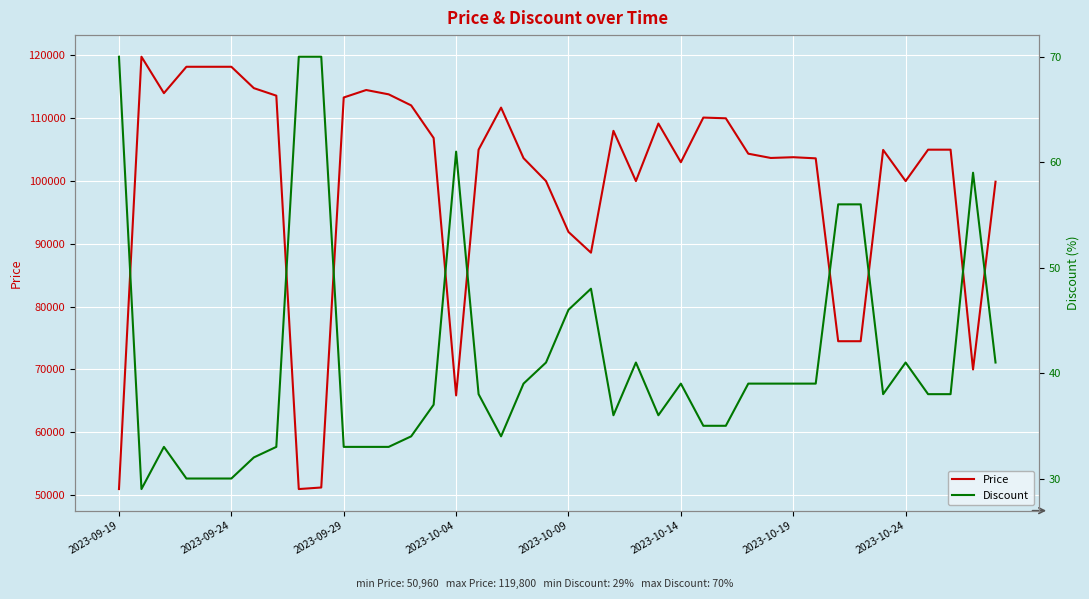

Rank the series at 21 from highest to lowest value.

Price, Discount